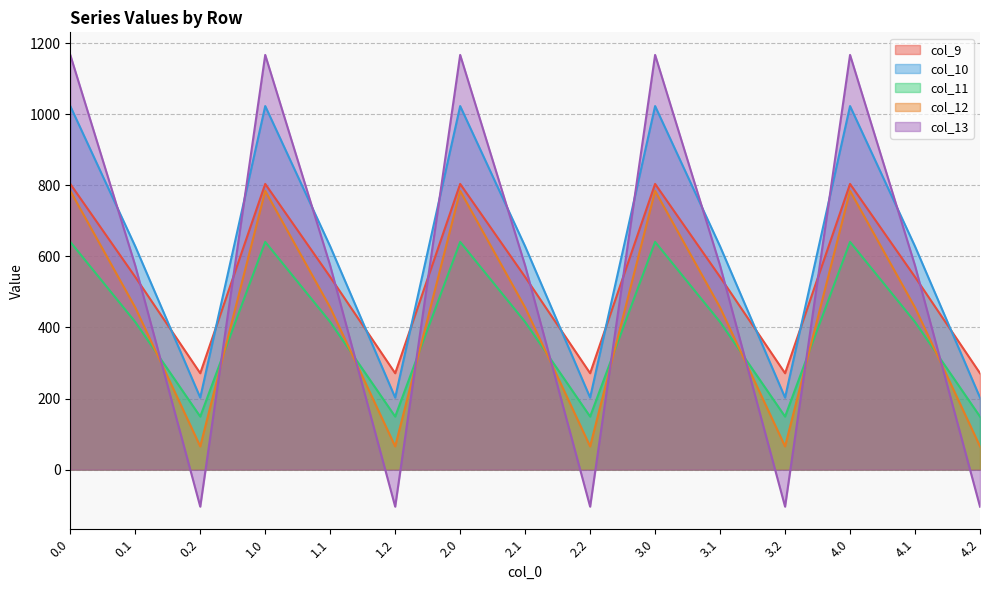

What is the sum of all col_10 values?

9269.1